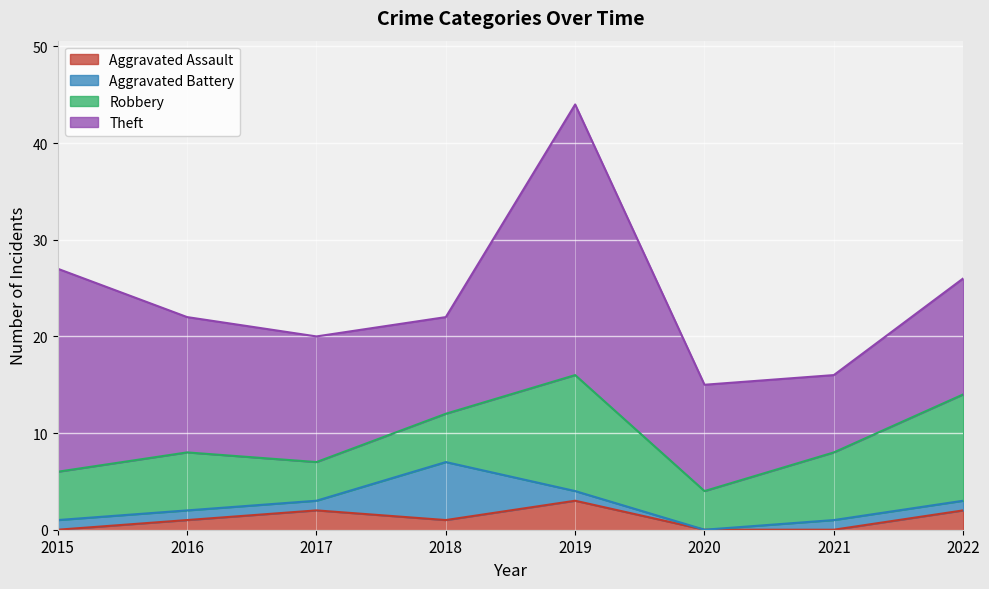

At how many categories does at least one series exceed 19?

2